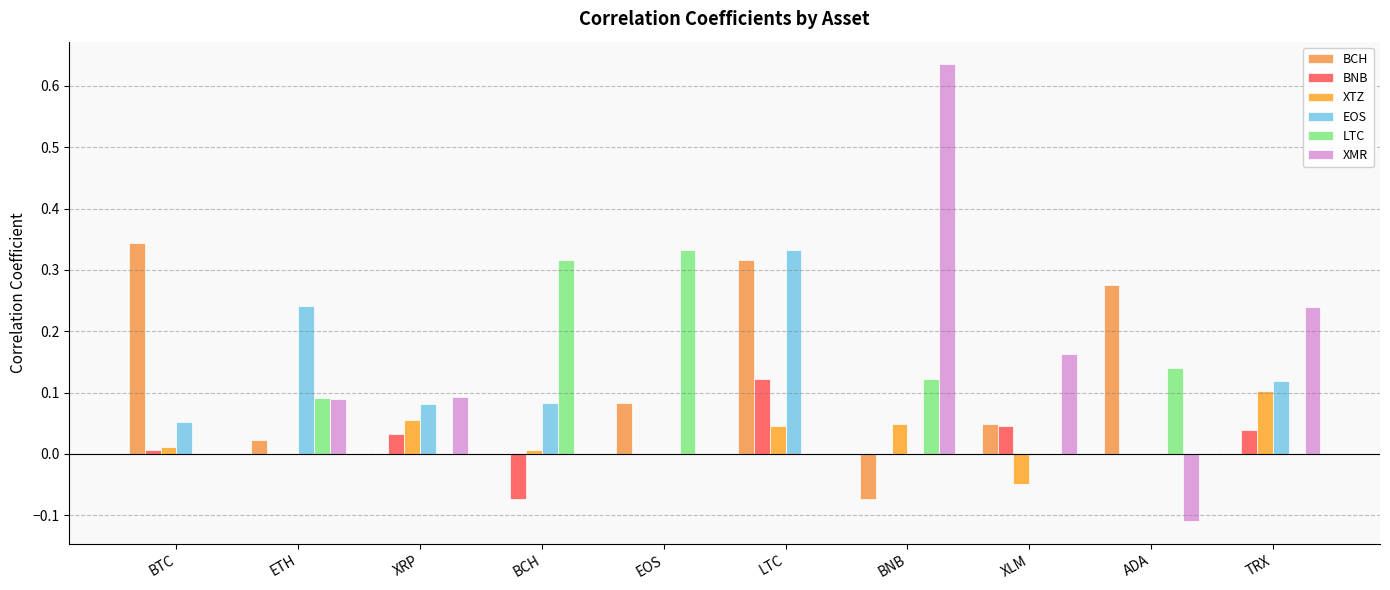

Reading left to right, list all the values displayed in this chart.

BCH: 0.3	0.0	0.0	0.0	0.1	0.3	-0.1	0.0	0.3	0.0
BNB: 0.0	0.0	0.0	-0.1	0.0	0.1	0.0	0.0	0.0	0.0
XTZ: 0.0	0.0	0.1	0.0	0.0	0.0	0.0	-0.0	0.0	0.1
EOS: 0.1	0.2	0.1	0.1	0.0	0.3	0.0	0.0	0.0	0.1
LTC: 0.0	0.1	0.0	0.3	0.3	0.0	0.1	0.0	0.1	0.0
XMR: 0.0	0.1	0.1	0.0	0.0	0.0	0.6	0.2	-0.1	0.2